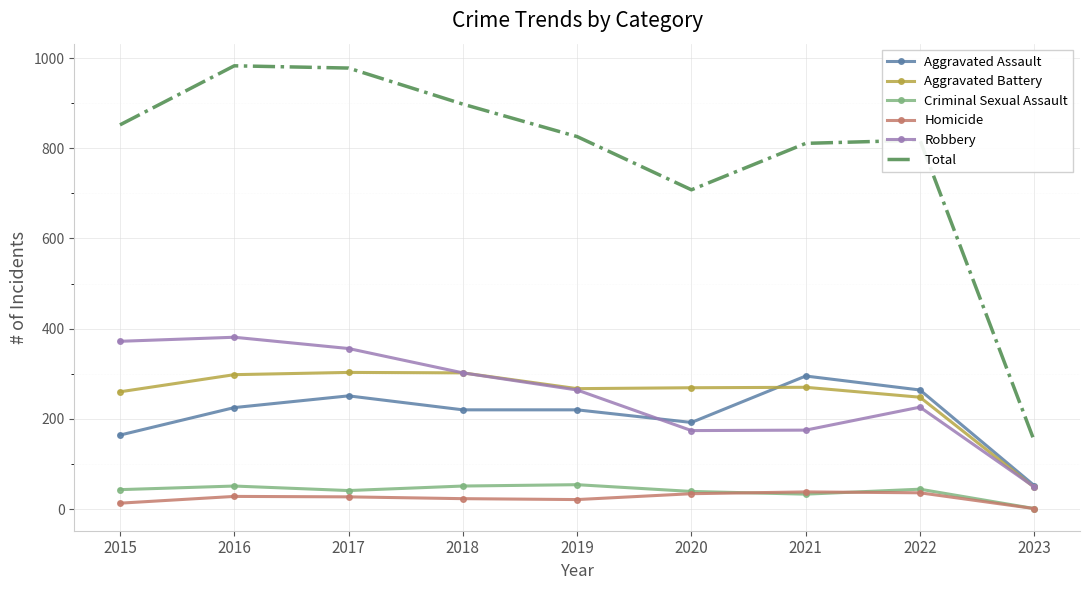

What is the total value across all series at 2017?

1956